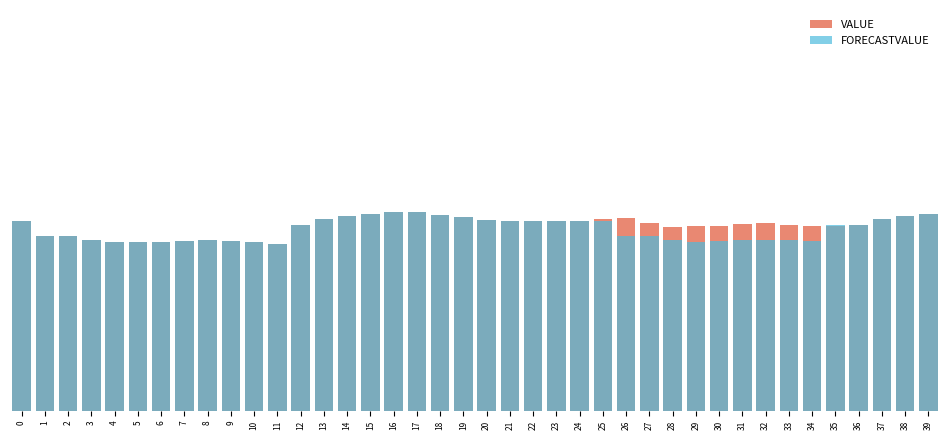

At which label does FORECASTVALUE reach its minimum?

11